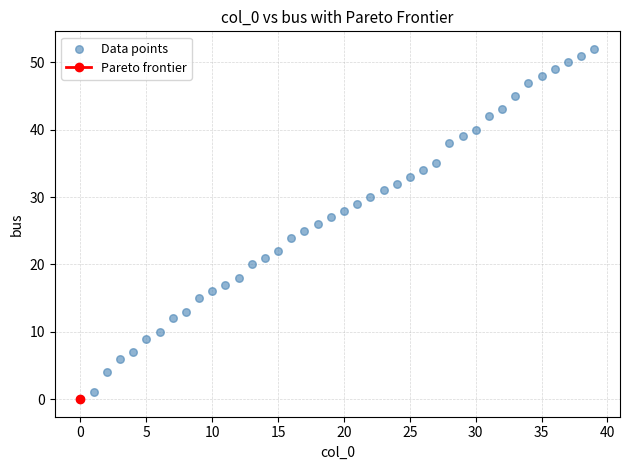

What is the range of Y values (max minus min)?

52